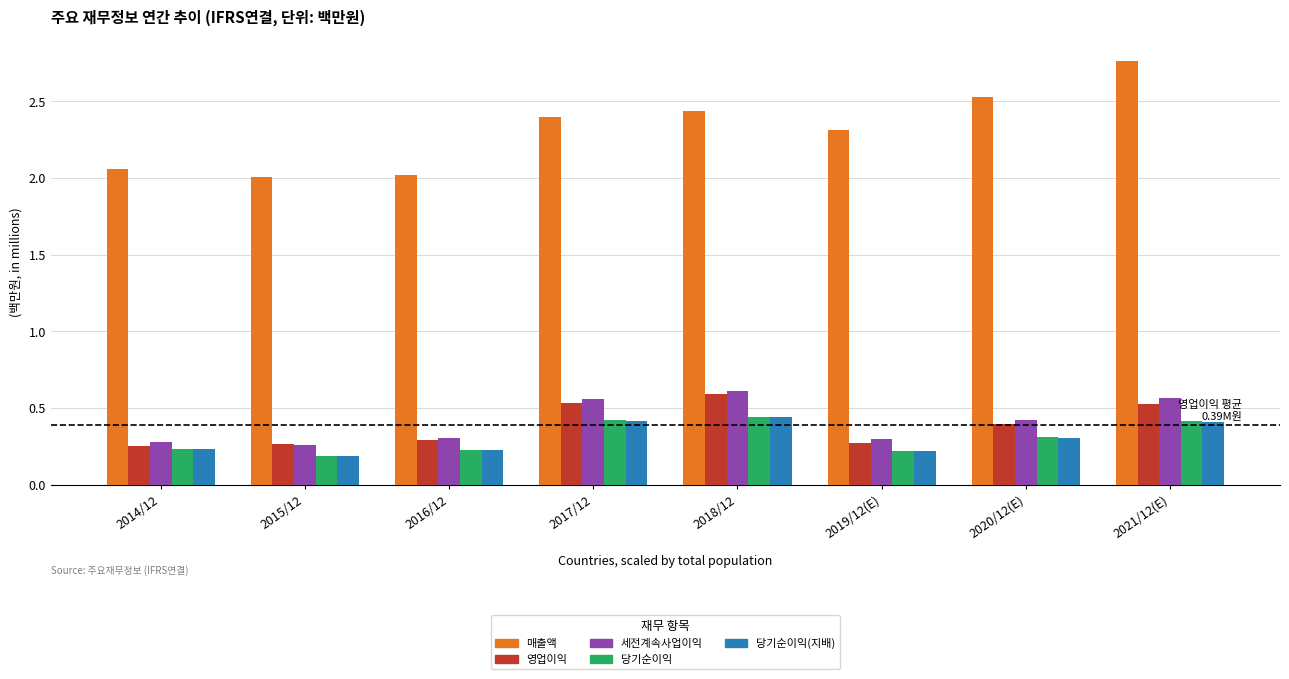

Count the 당기순이익(지배) values in the range 0 to 1.

8